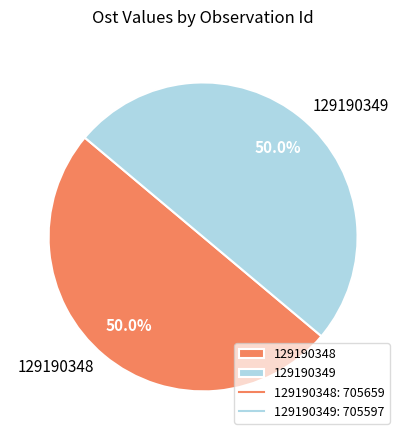

Approximately how many times larger is the value at 129190348 compared to 129190349?

1.0